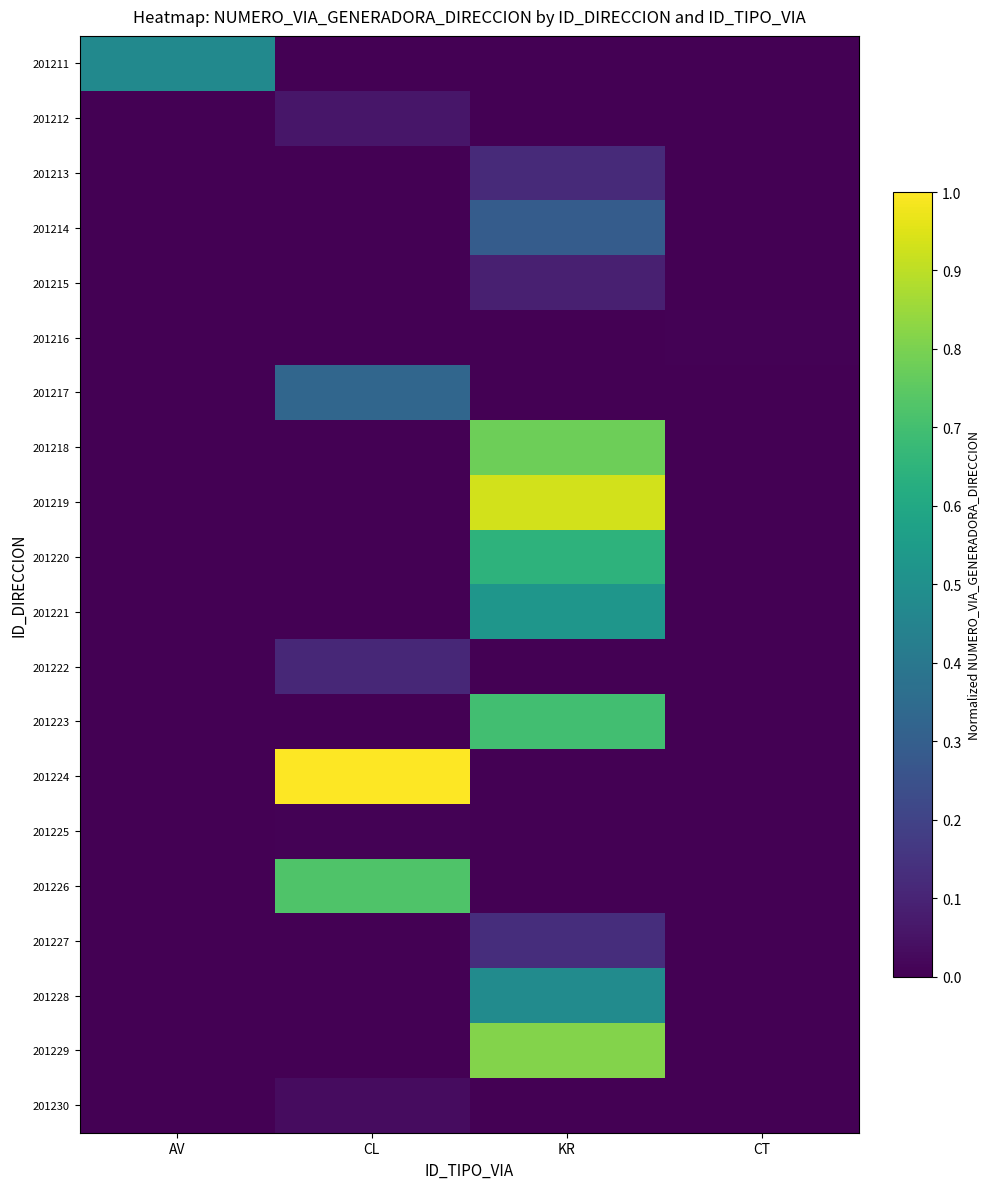

List the series in order of their peak value, highest first.

201224, 201219, 201229, 201218, 201226, 201223, 201220, 201221, 201228, 201211, 201217, 201214, 201227, 201213, 201222, 201215, 201212, 201230, 201216, 201225